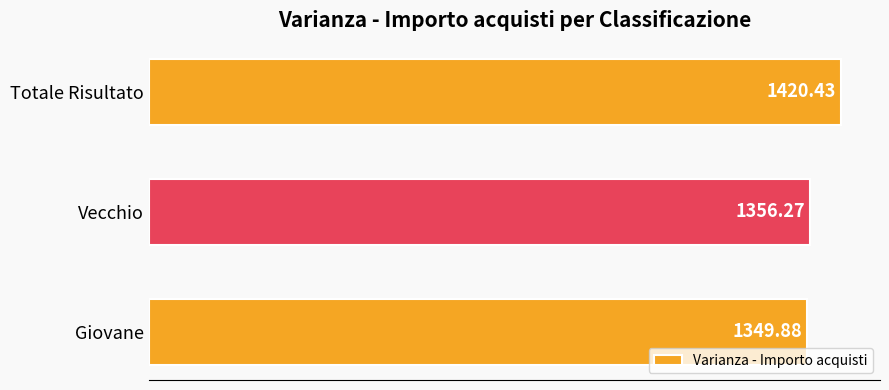

At which label is the value closest to 1385?

Vecchio